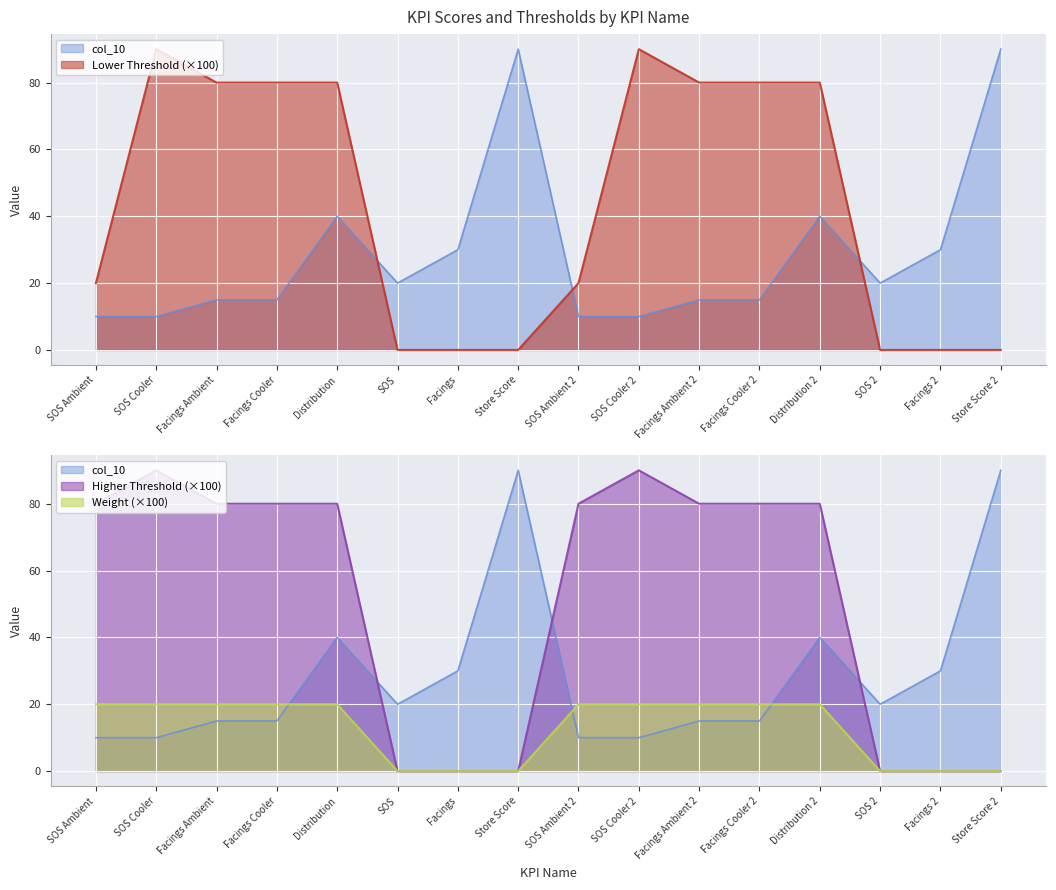

How many values in the Higher Threshold series exceed 80?

2